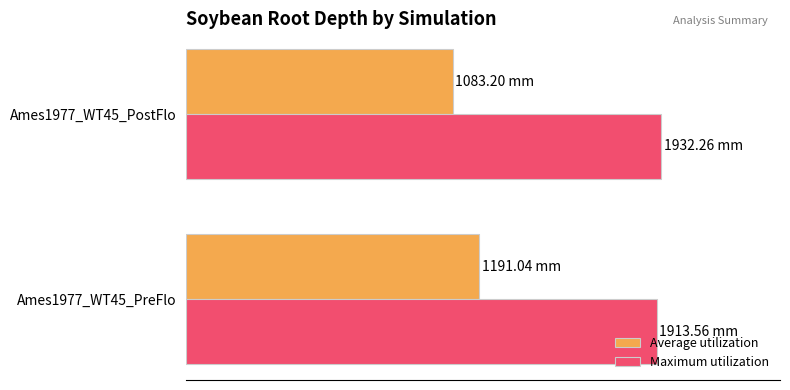

At how many categories does at least one series exceed 1391?

2